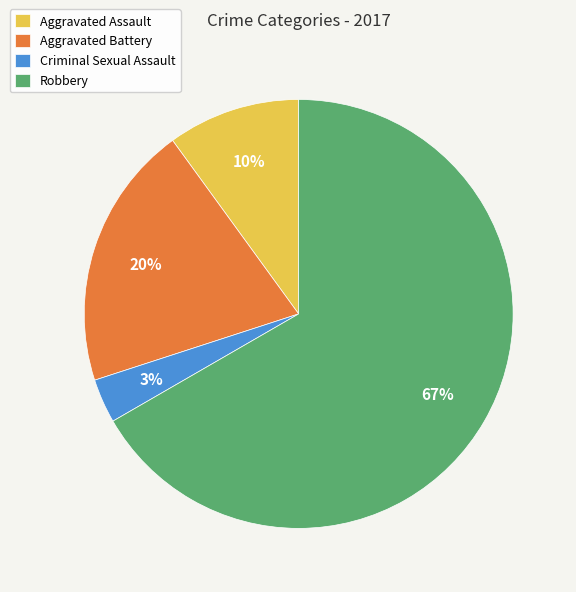

Which category accounts for the majority?

Robbery